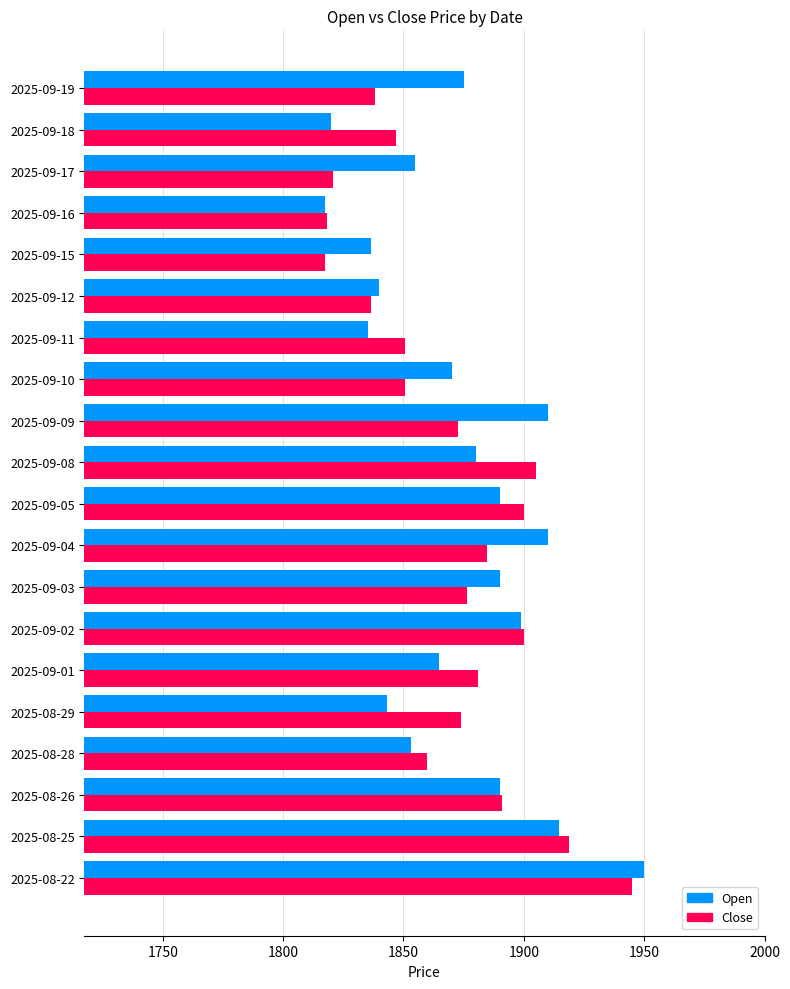

What is the lowest value of the Close series?

1817.5